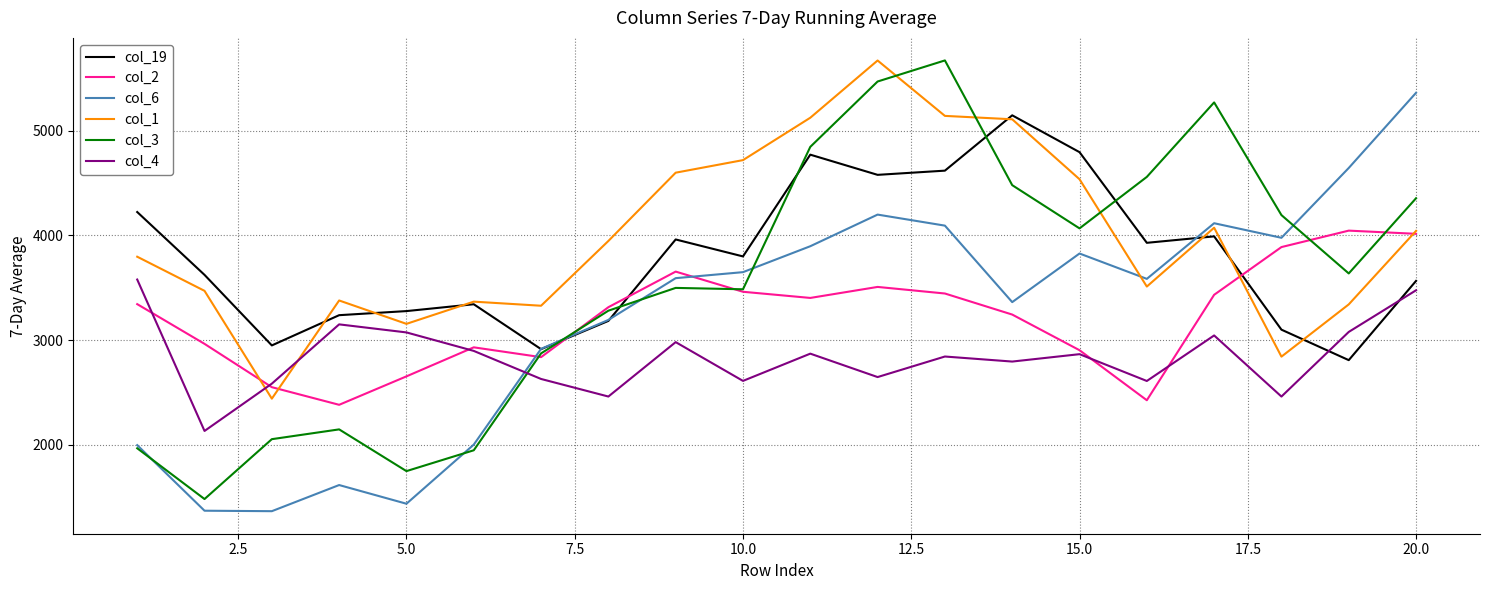

True or false: col_1 has more than 0 interior local peaks.

True